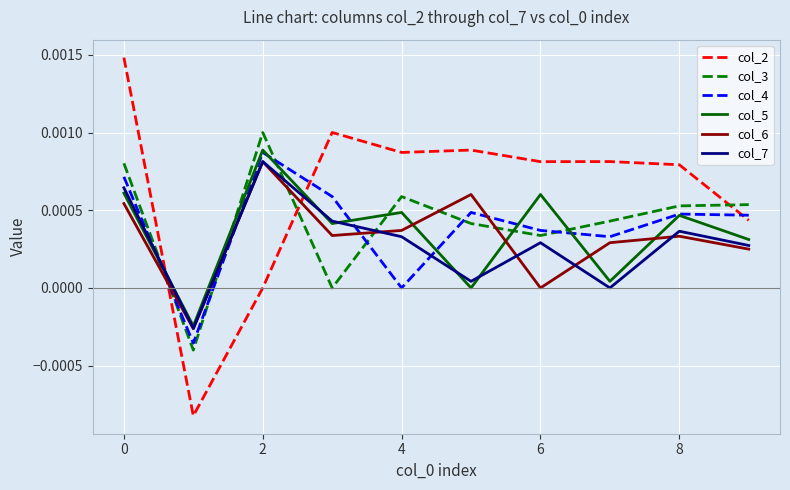

Which series has the largest range (max minus min)?

col_2